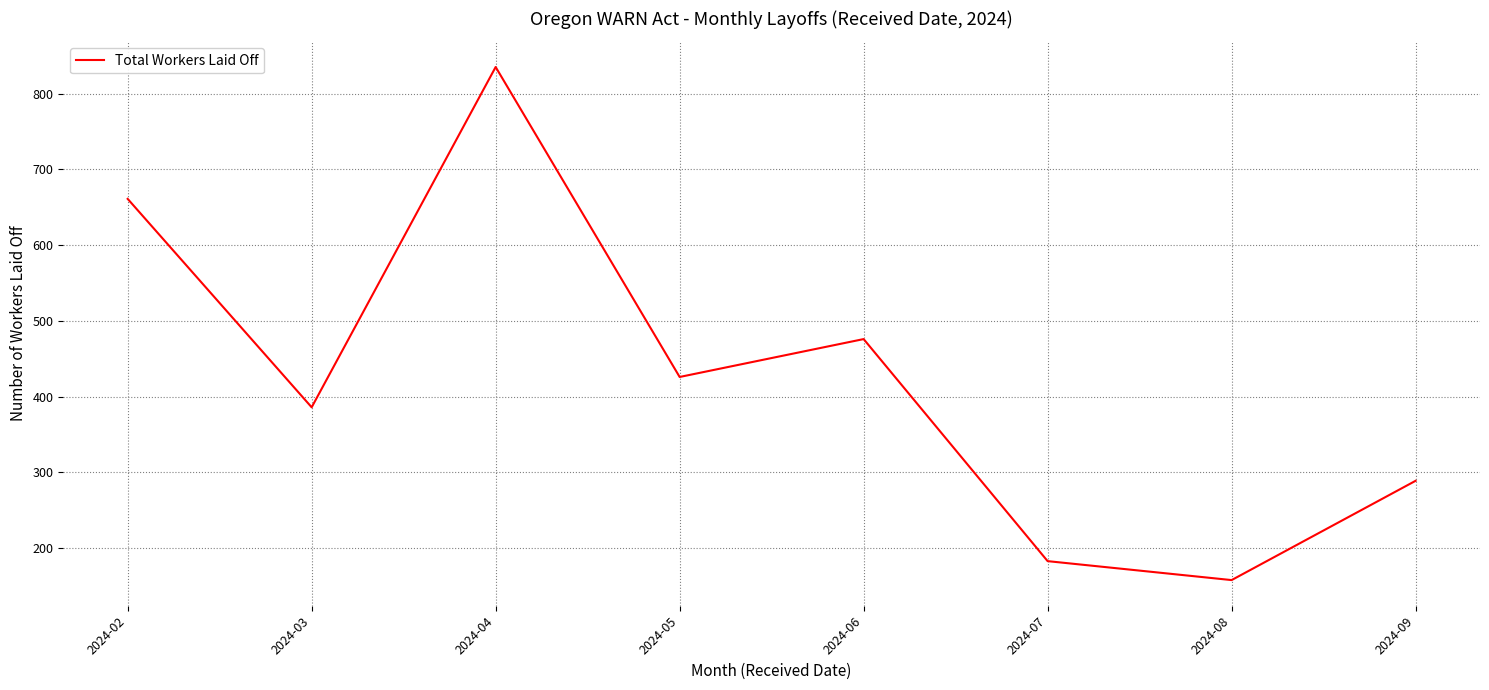

What is the sum of all values?

3414